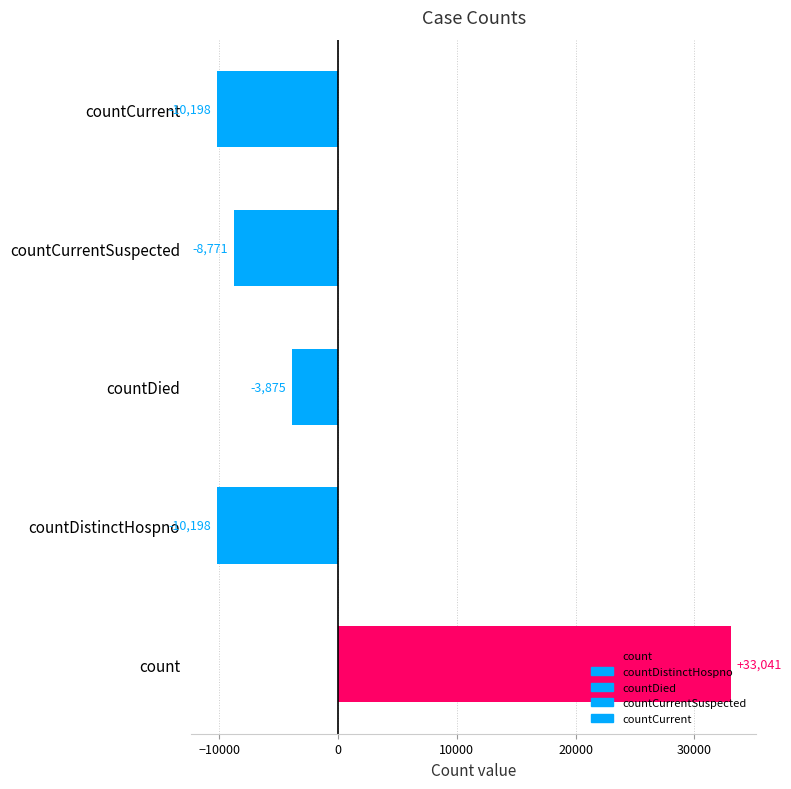

Reading right to left, what are all the values shown in this chart?

countCurrent=-10197.8	countCurrentSuspected=-8770.8	countDied=-3874.8	countDistinctHospno=-10197.8	count=33041.2